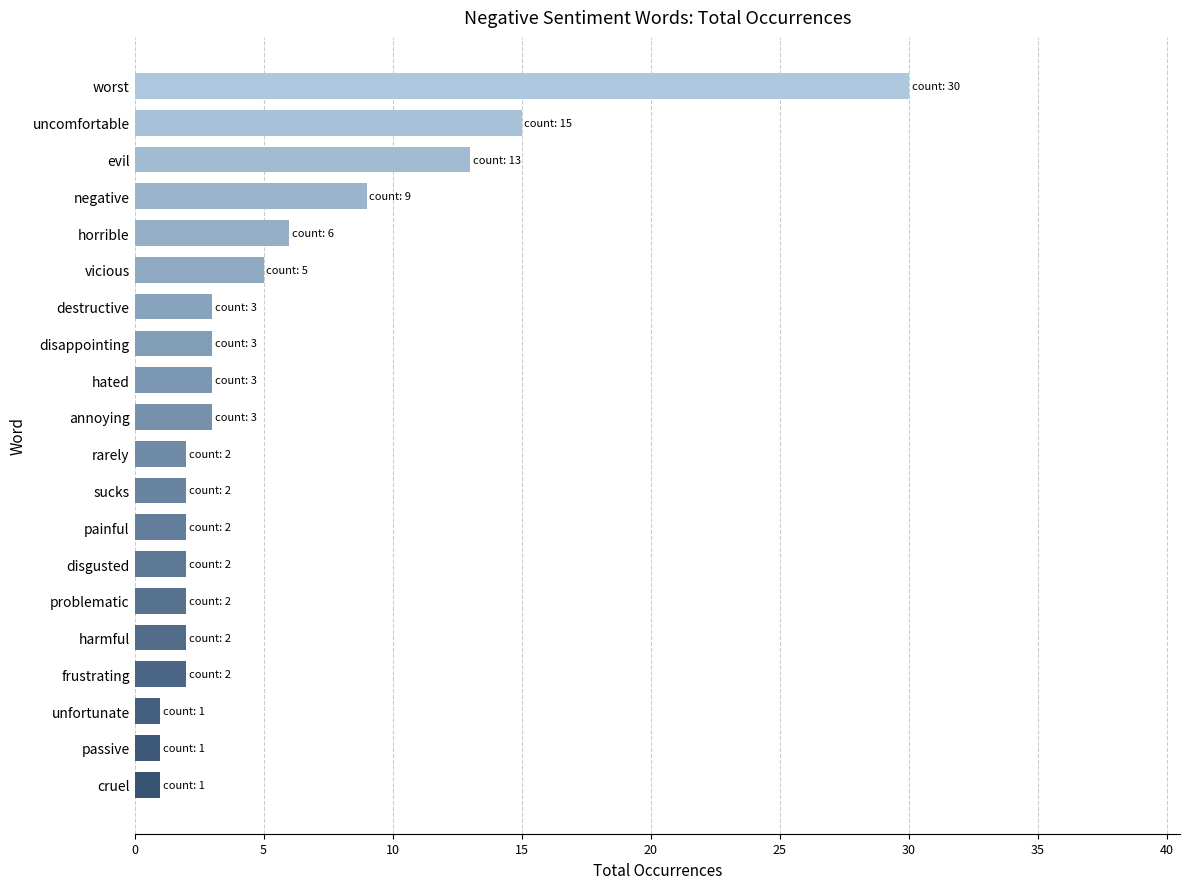

What is the ratio of the value at worst to the value at negative?

3.3